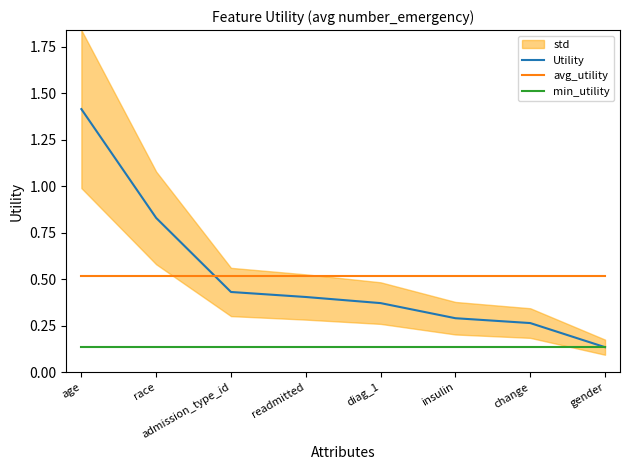

Rank the series by their maximum value, from lowest to highest.

min_utility, avg_utility, Utility